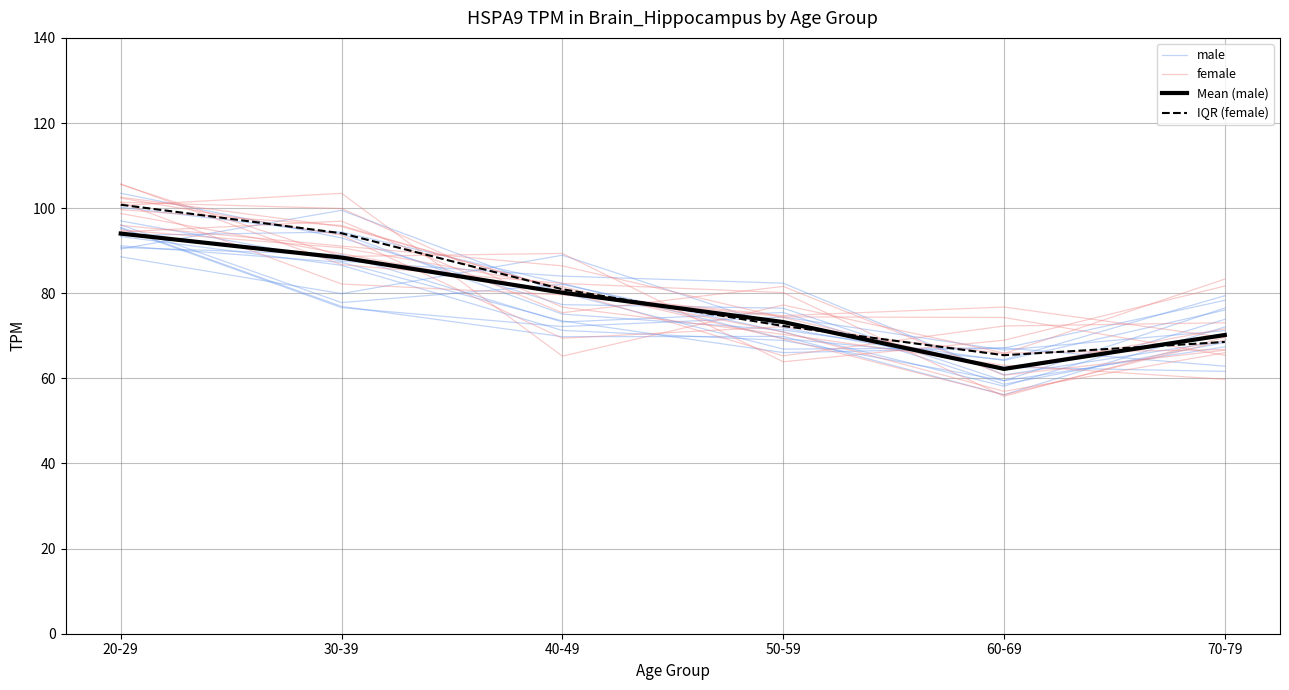

True or false: Mean (male) has more than 0 points higher than both neighbors.

False